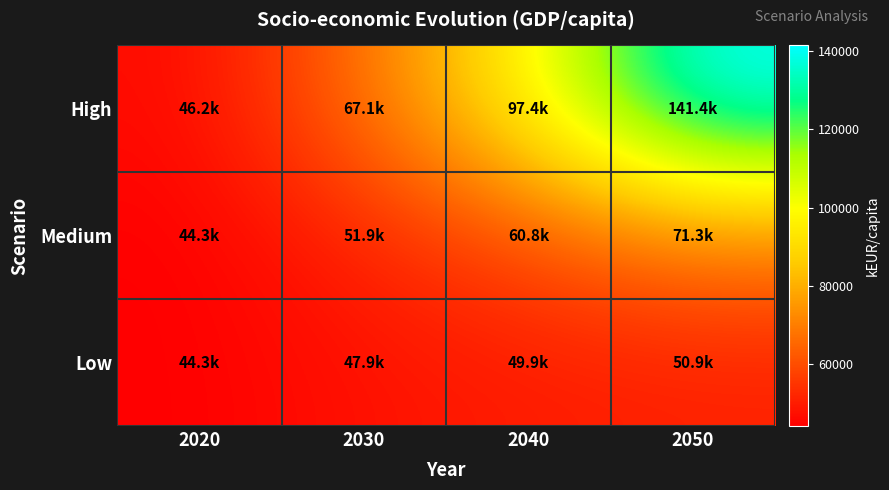

Which has a higher value, 2030 or 2020?

2030